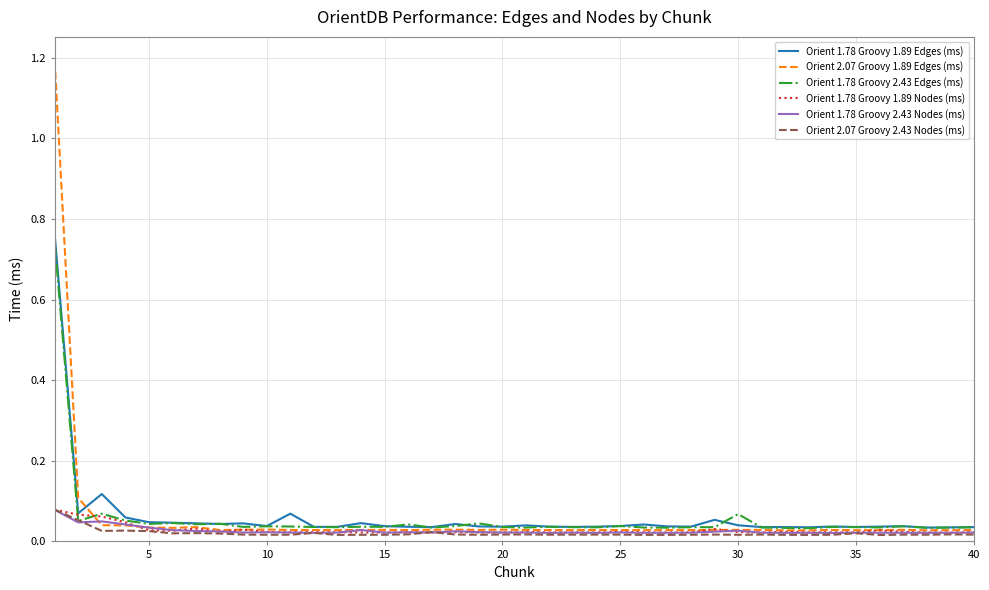

Which series has the largest range (max minus min)?

Orient 2.07 Groovy 1.89 Edges (ms)